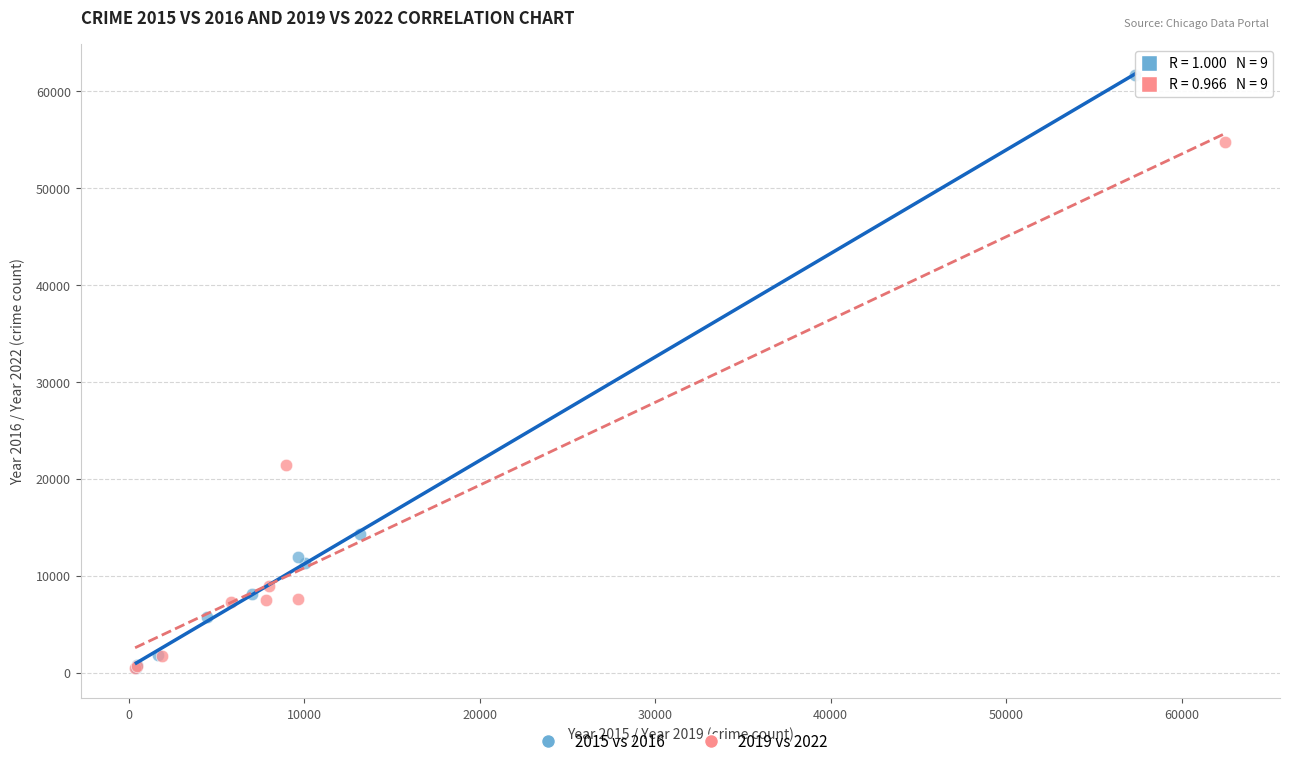

Which series has the widest spread of Y values?

2015 vs 2016